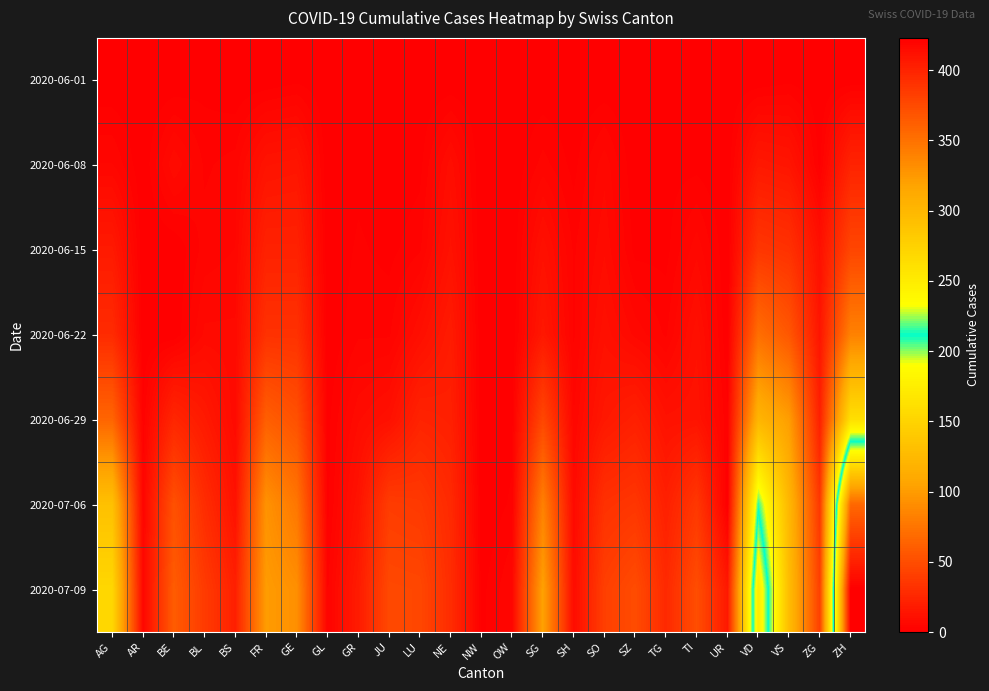

Reading left to right, list all the values displayed in this chart.

2020-06-01: AG=0	AR=0	BE=0	BL=1	BS=0	FR=0	GE=1	GL=0	GR=0	JU=0	LU=0	NE=0	NW=0	OW=0	SG=0	SH=0	SO=0	SZ=0	TG=0	TI=0	UR=0	VD=0	VS=1	ZG=0	ZH=0
2020-06-08: AG=5	AR=0	BE=8	BL=3	BS=4	FR=13	GE=14	GL=0	GR=1	JU=0	LU=1	NE=9	NW=0	OW=0	SG=4	SH=1	SO=6	SZ=0	TG=1	TI=1	UR=0	VD=16	VS=14	ZG=1	ZH=23
2020-06-15: AG=17	AR=0	BE=0	BL=4	BS=5	FR=22	GE=22	GL=0	GR=2	JU=1	LU=3	NE=12	NW=0	OW=0	SG=11	SH=3	SO=8	SZ=1	TG=1	TI=6	UR=0	VD=35	VS=32	ZG=11	ZH=45
2020-06-22: AG=28	AR=0	BE=0	BL=7	BS=7	FR=32	GE=32	GL=0	GR=3	JU=3	LU=10	NE=18	NW=0	OW=0	SG=16	SH=3	SO=11	SZ=6	TG=3	TI=11	UR=0	VD=71	VS=56	ZG=14	ZH=83
2020-06-29: AG=65	AR=2	BE=25	BL=17	BS=7	FR=61	GE=52	GL=1	GR=8	JU=11	LU=23	NE=21	NW=0	OW=1	SG=46	SH=5	SO=16	SZ=21	TG=12	TI=13	UR=2	VD=121	VS=101	ZG=21	ZH=161
2020-07-06: AG=132	AR=4	BE=52	BL=29	BS=12	FR=94	GE=76	GL=1	GR=13	JU=39	LU=37	NE=27	NW=0	OW=2	SG=83	SH=7	SO=32	SZ=35	TG=21	TI=36	UR=0	VD=208	VS=123	ZG=36	ZH=356
2020-07-09: AG=153	AR=5	BE=59	BL=38	BS=21	FR=100	GE=92	GL=3	GR=18	JU=47	LU=46	NE=29	NW=1	OW=5	SG=104	SH=8	SO=41	SZ=49	TG=27	TI=50	UR=16	VD=252	VS=128	ZG=41	ZH=423